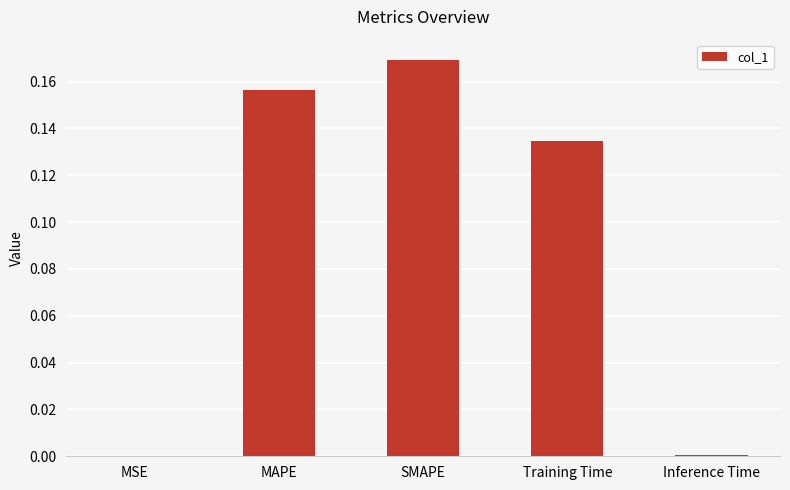

What is the sum of all values?

0.5